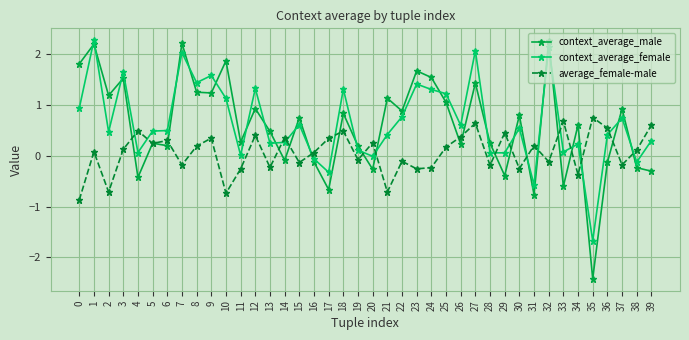

After their last crossing, which series has the higher values: context_average_female or average_female-male?

average_female-male